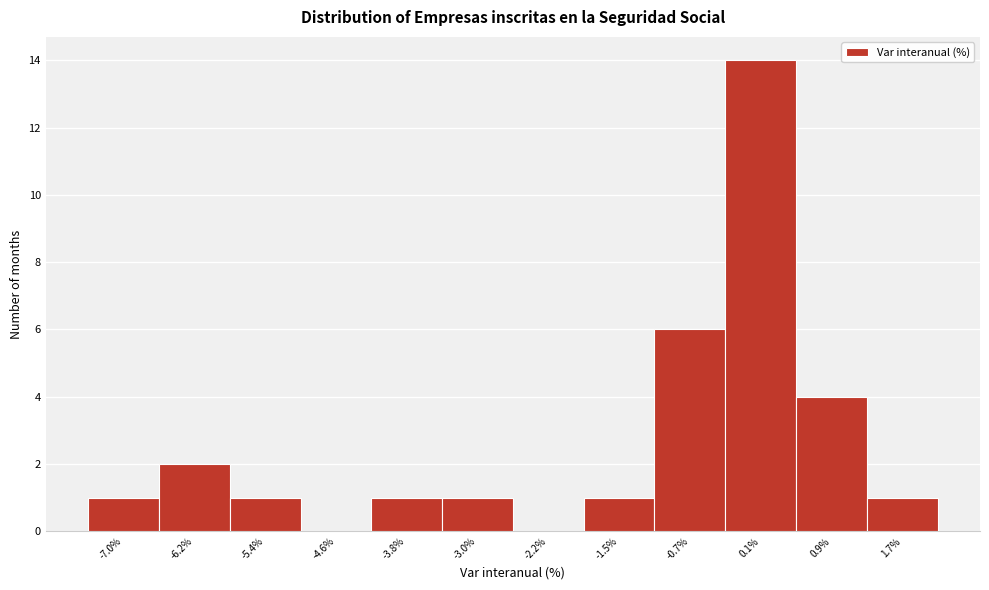

Reading left to right, transcribe all the data shown in this chart.

-7.0%=1	-6.2%=2	-5.4%=1	-4.6%=0	-3.8%=1	-3.0%=1	-2.2%=0	-1.5%=1	-0.7%=6	0.1%=14	0.9%=4	1.7%=1